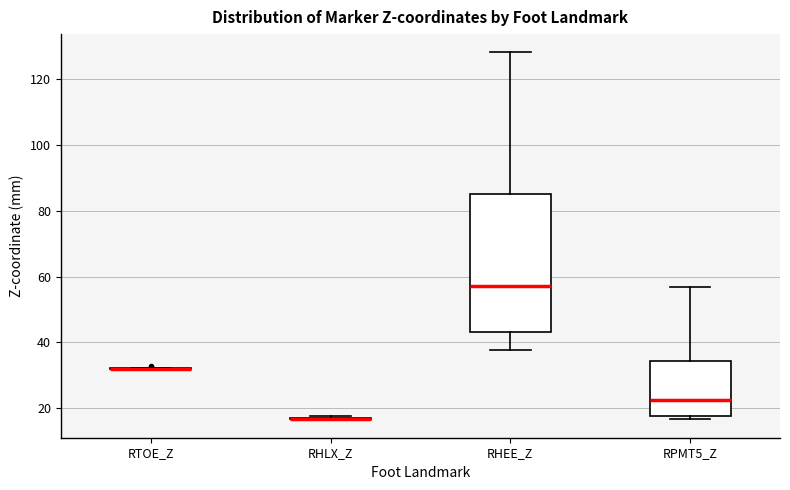

Comparing the boxes themselves (not the whiskers), which one is the tallest?

RHEE_Z